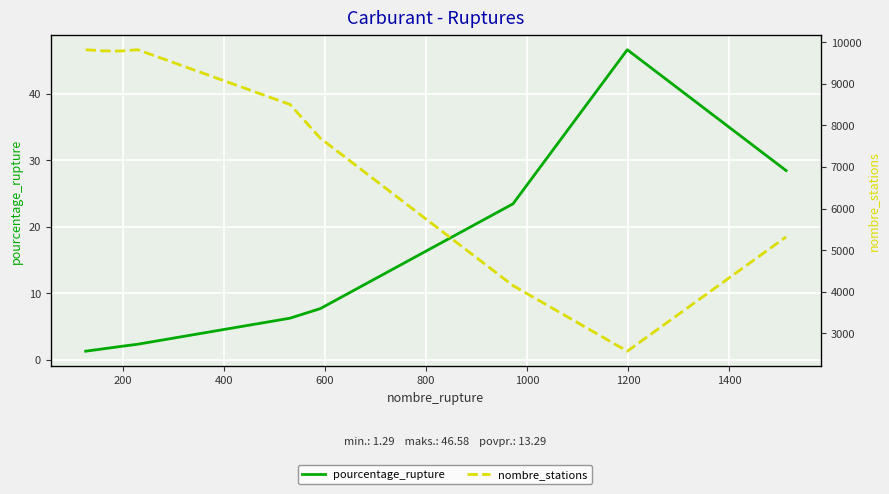

True or false: nombre_stations and pourcentage_rupture cross at least once.

False